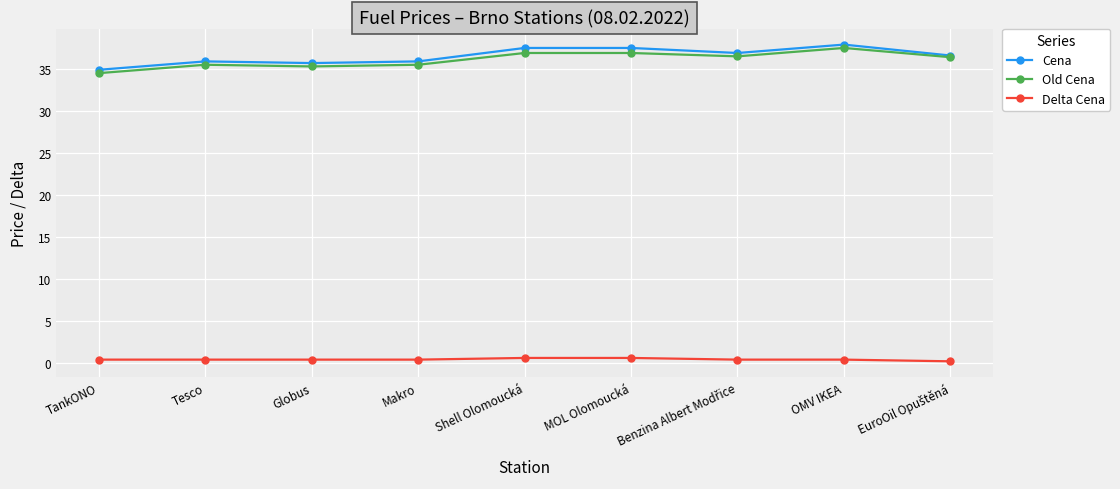

At which category does the chart reach its peak across all series?

OMV IKEA